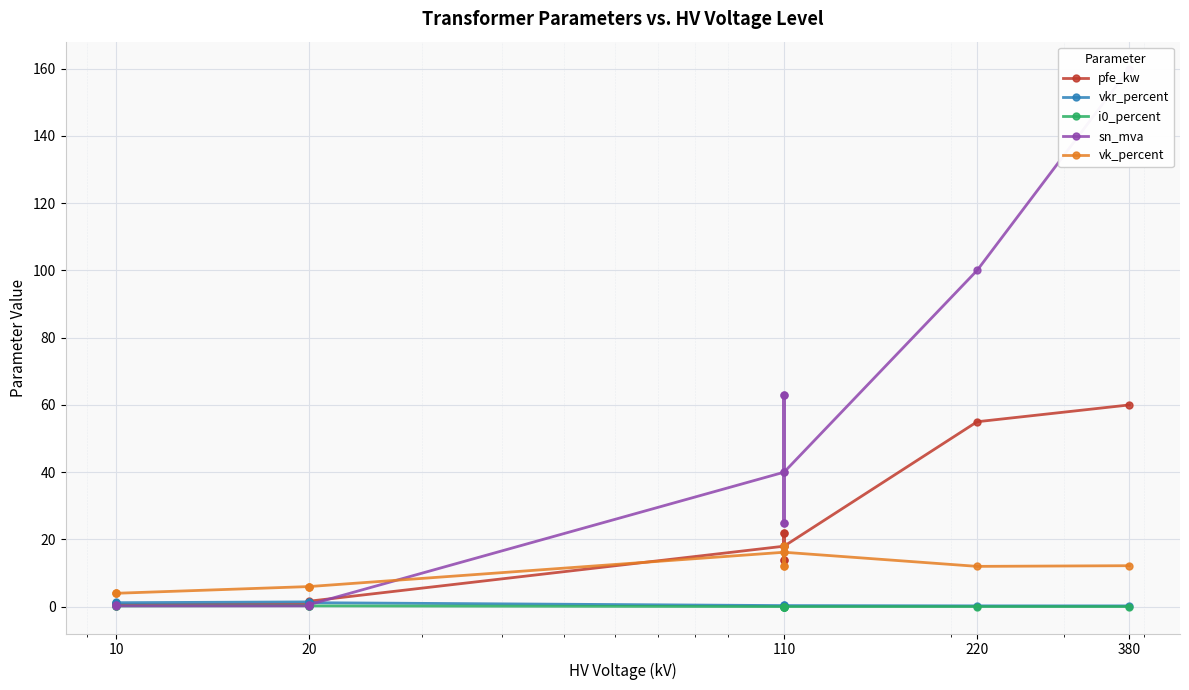

At which category does i0_percent reach its first local peak?

20